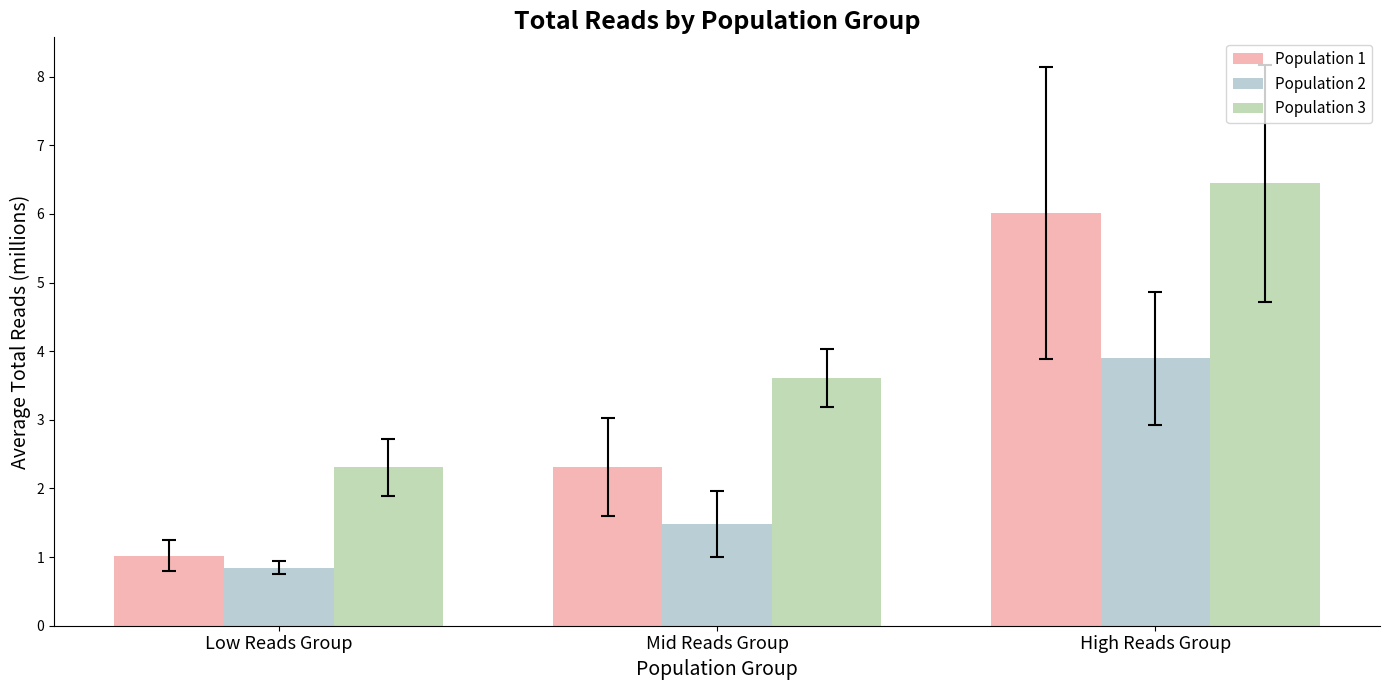

At how many categories does at least one series exceed 4?

1